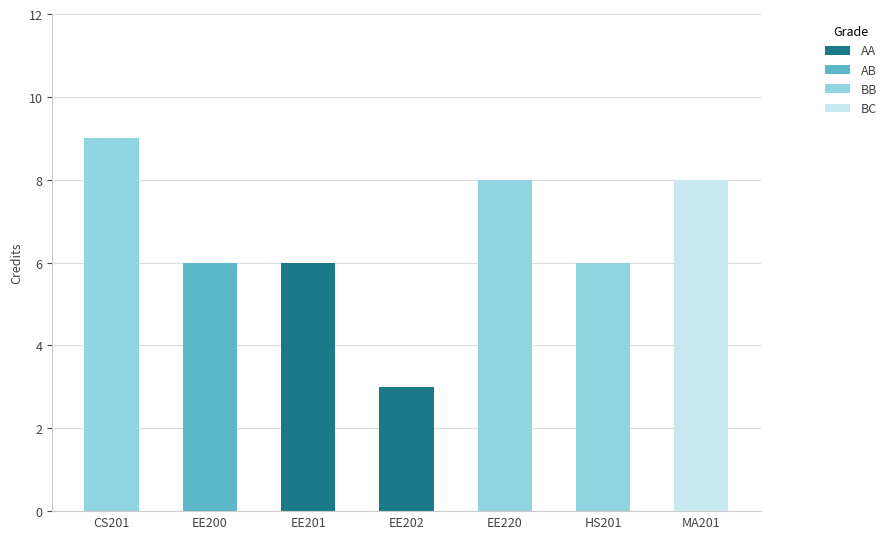

The AA series shows -3 at EE220. True or false?

False